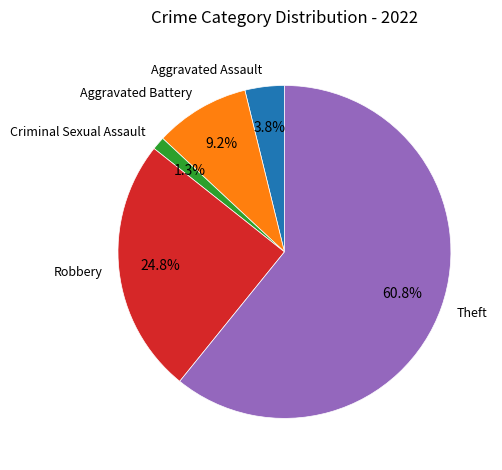

Rank the categories by value from lowest to highest.

Criminal Sexual Assault, Aggravated Assault, Aggravated Battery, Robbery, Theft